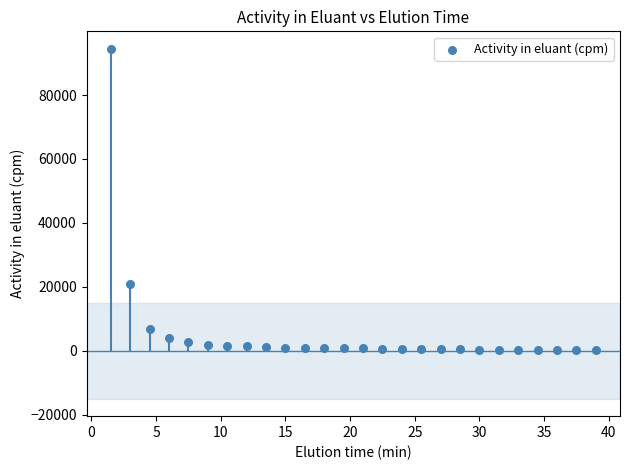

What is the range of Y values (max minus min)?

94172.8